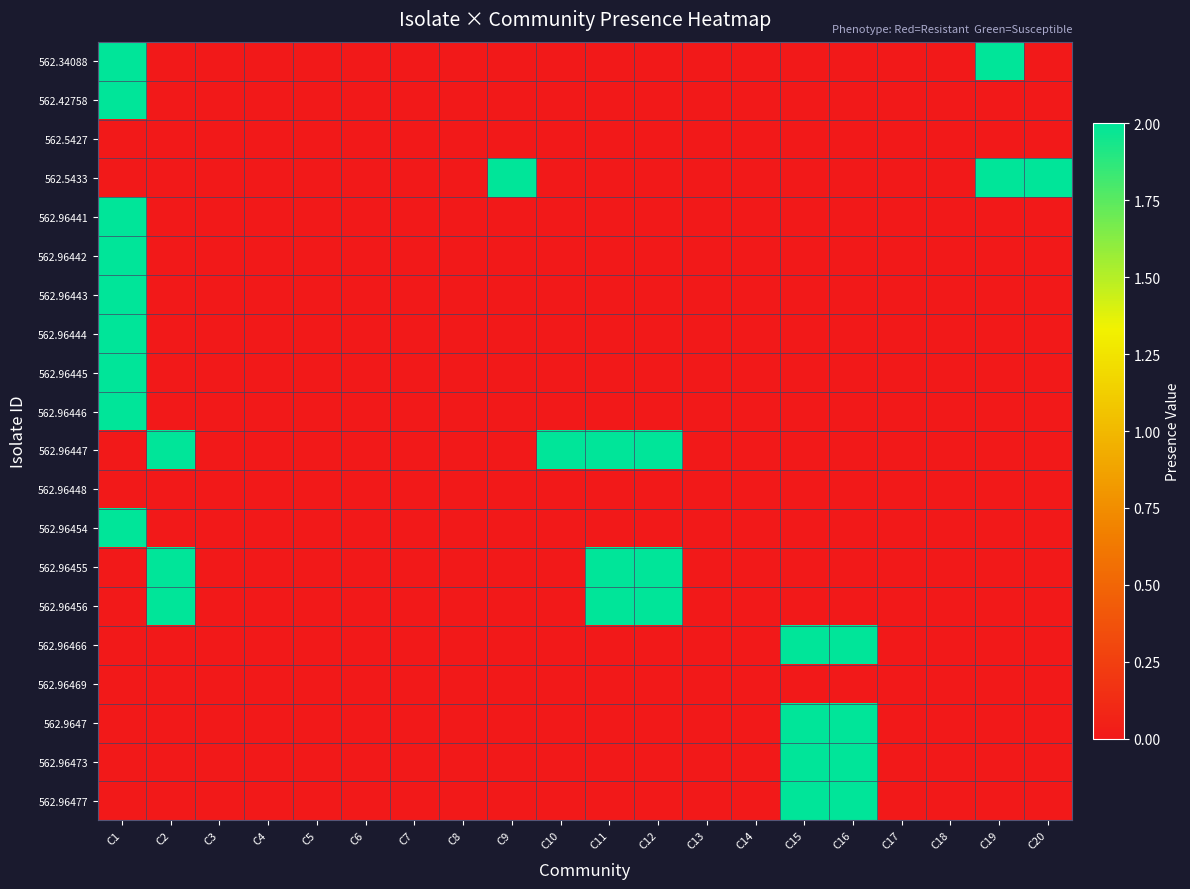

Between C11 and C6, which is larger?

C11